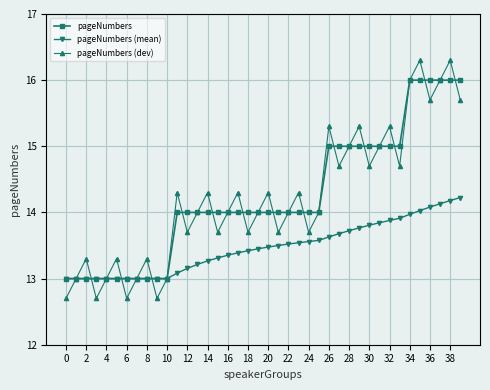

List the series in order of their peak value, lowest first.

pageNumbers (mean), pageNumbers, pageNumbers (dev)